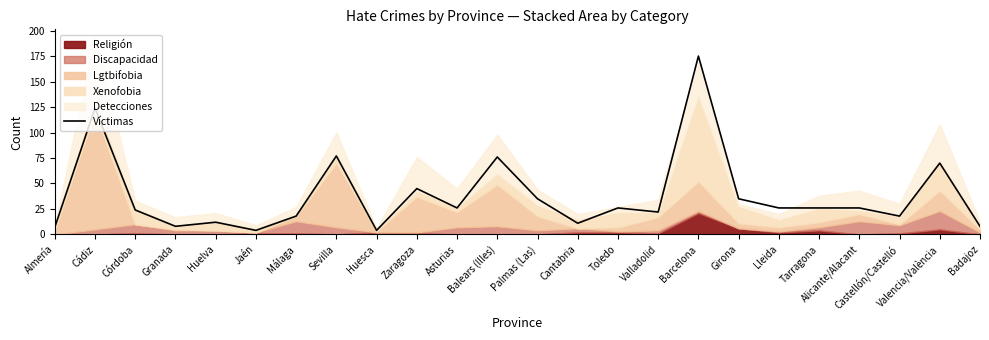

How many lines are shown in the chart?

1